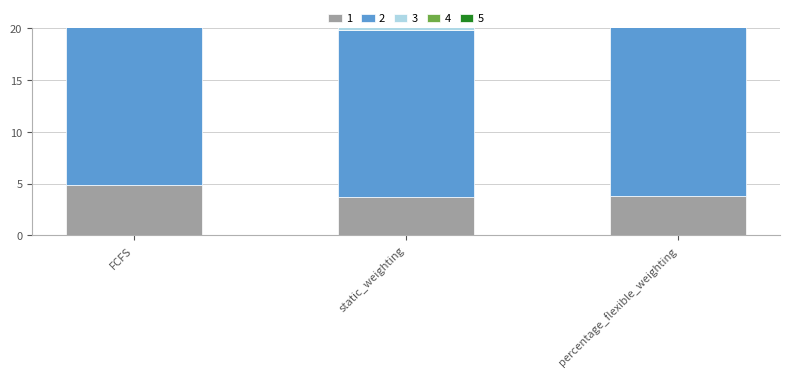

At which category is the sum across all series the highest?

FCFS